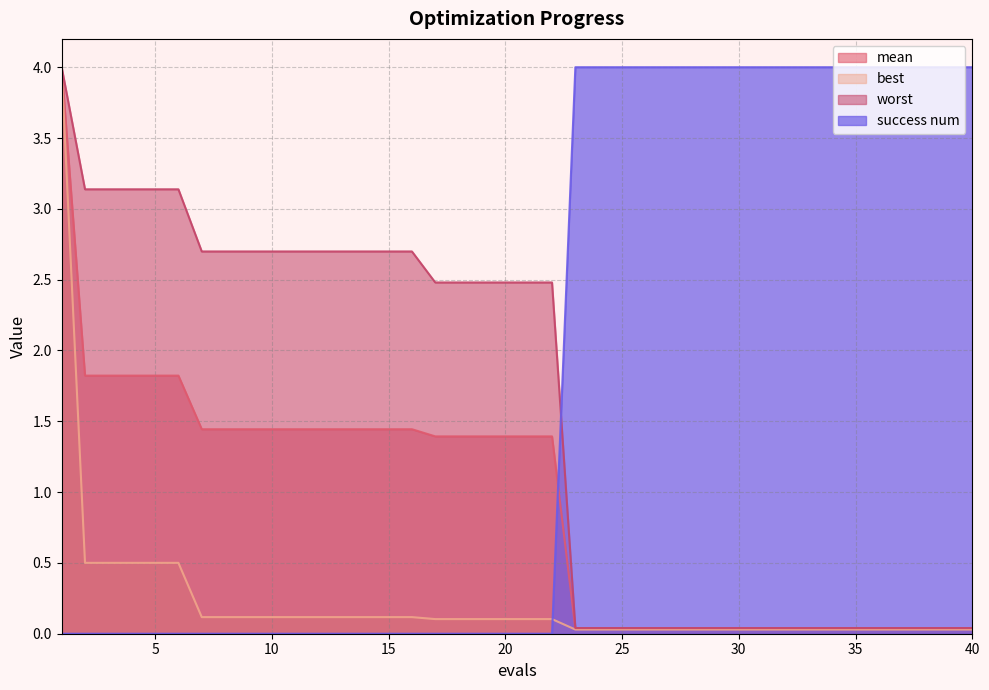

What is the sum of the best values at 3 and 35?

0.5